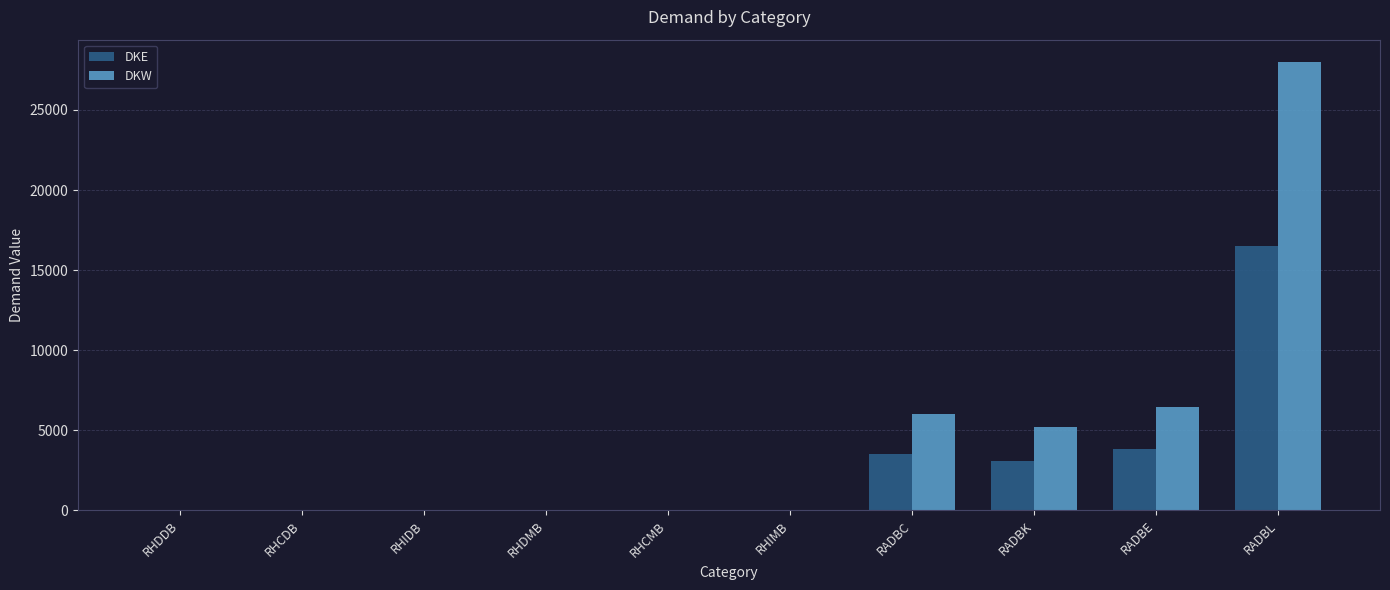

Which label corresponds to the largest value in the chart?

RADBL